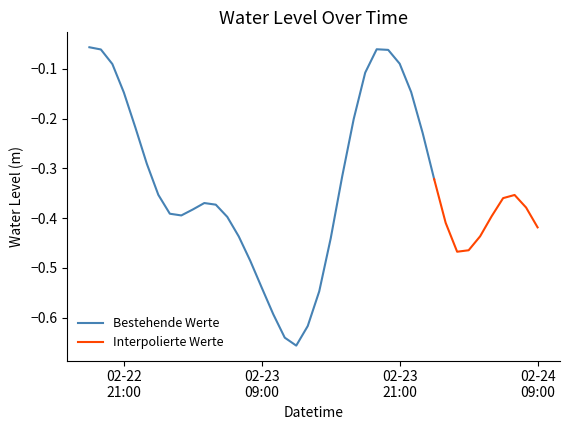

What is the sum of all values?

-13.7